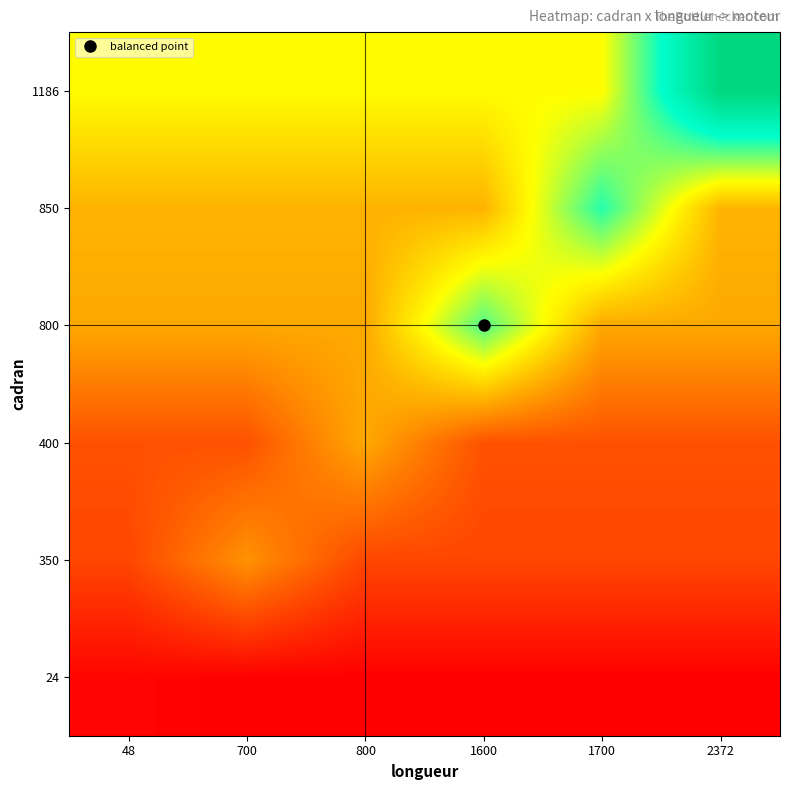

Which category has the highest value across all series?

2372